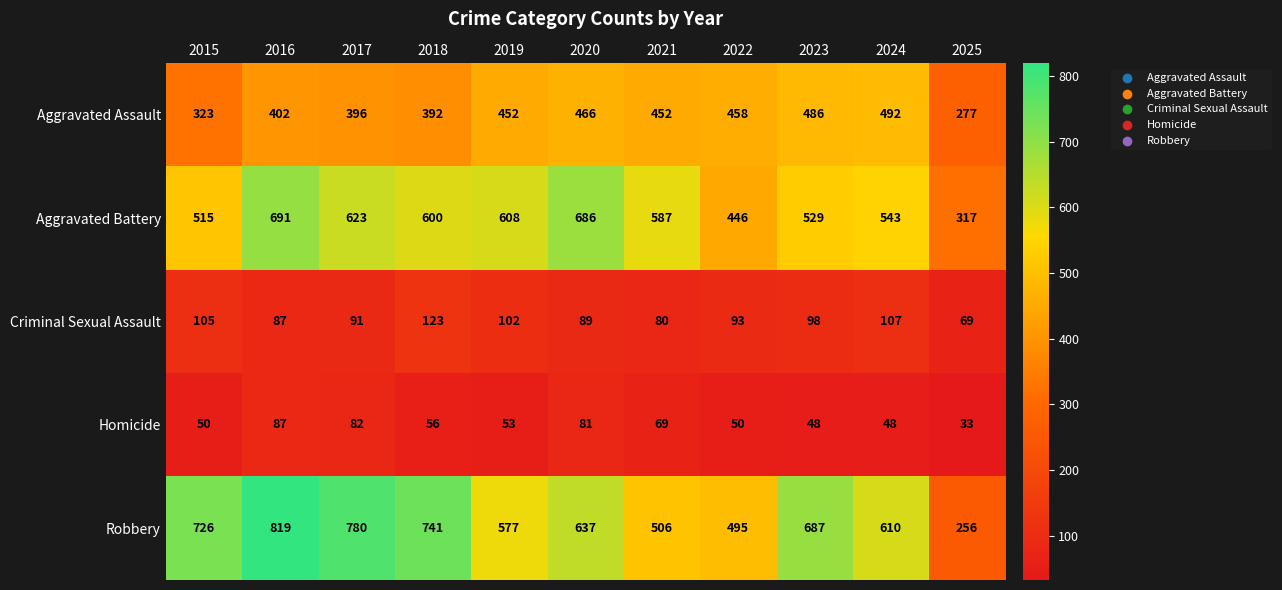

Which series has the largest range (max minus min)?

Robbery